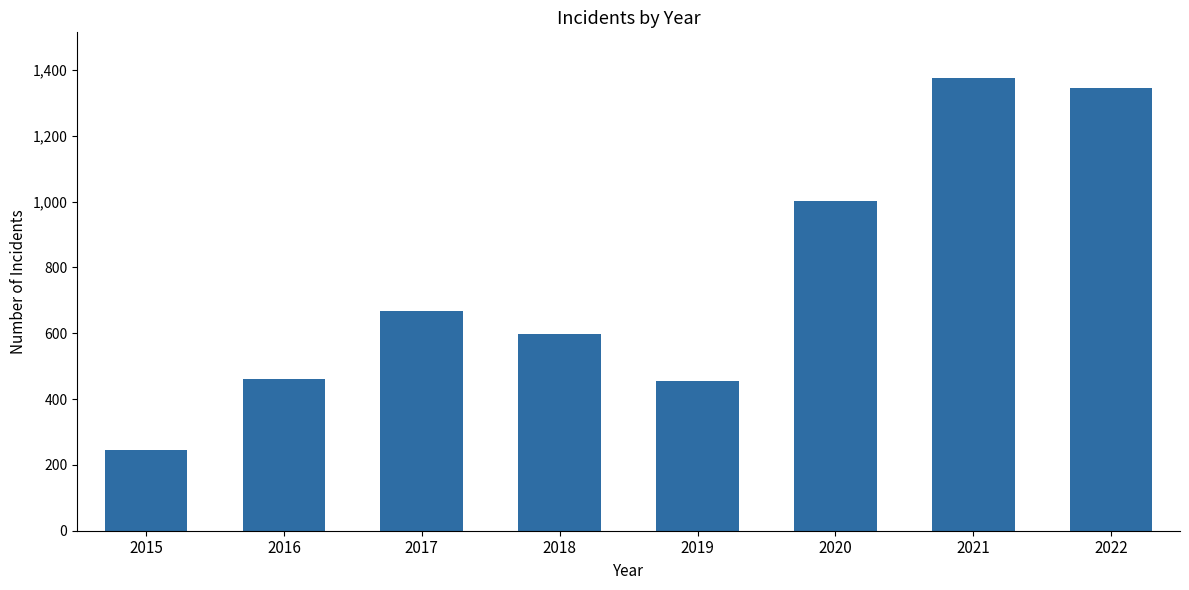

What is the change in value from 2016 to 2021?

+915